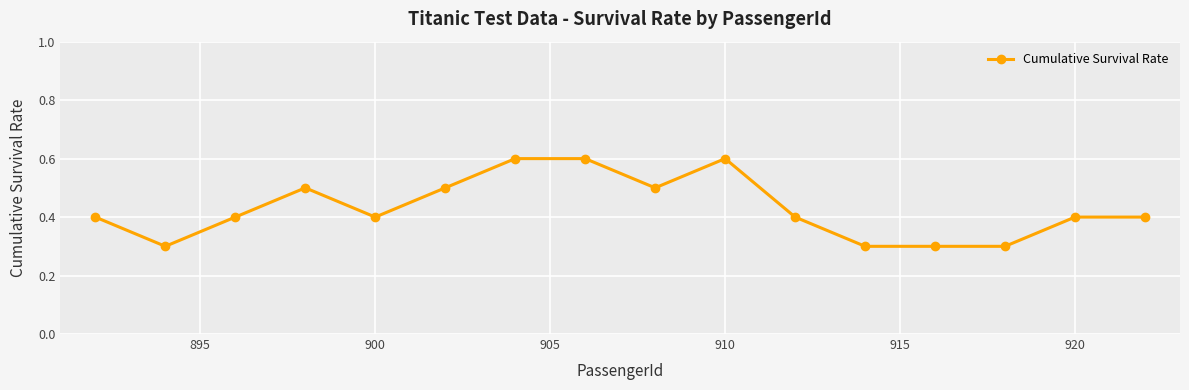

What is the sum of all values?

6.9